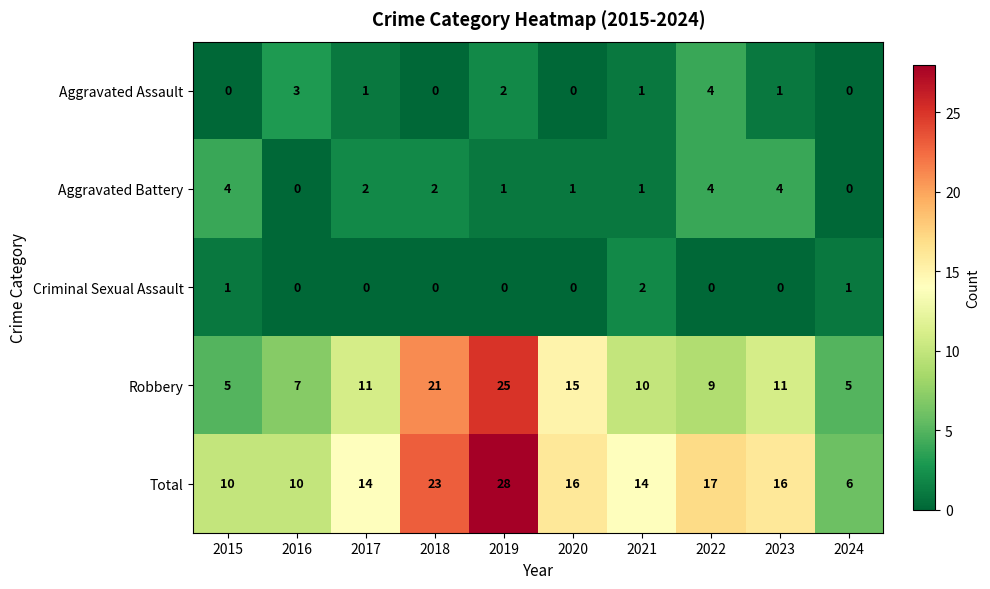

Count the number of categories in the chart.

10